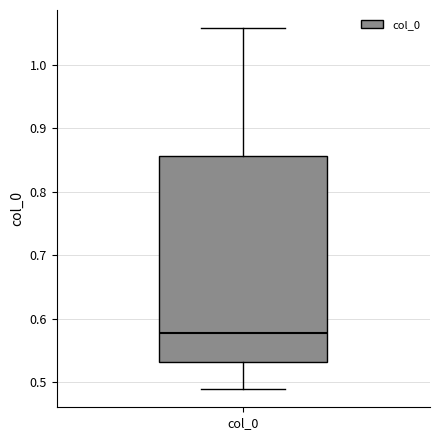

Transcribe this box plot: give where the median line is, the range the box spans, and where the two whiskers end, as read against the y-axis. The values are not printed on the chart, so give them approximately, as read against the axis.

median 0.58, box 0.53 to 0.86, whiskers 0.49 to 1.06